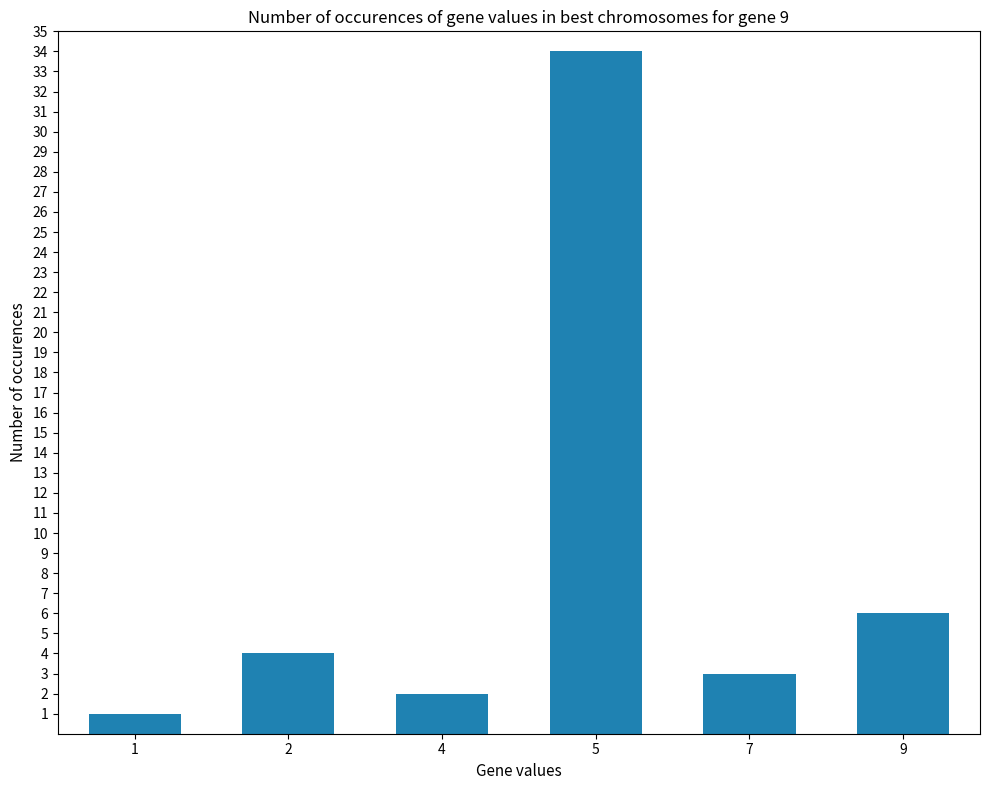

Is it true that the value at 9 is 6?

True